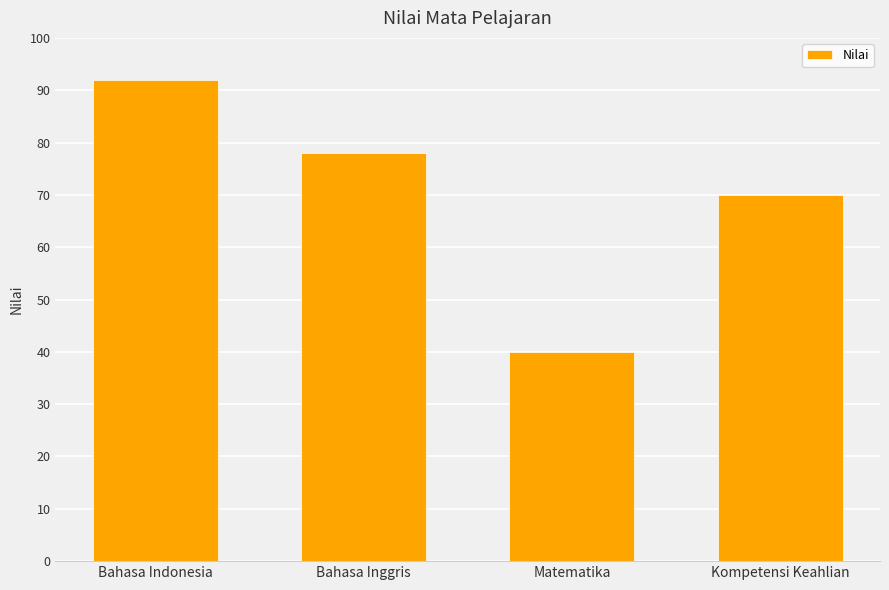

List the labels in order of value, largest first.

Bahasa Indonesia, Bahasa Inggris, Kompetensi Keahlian, Matematika